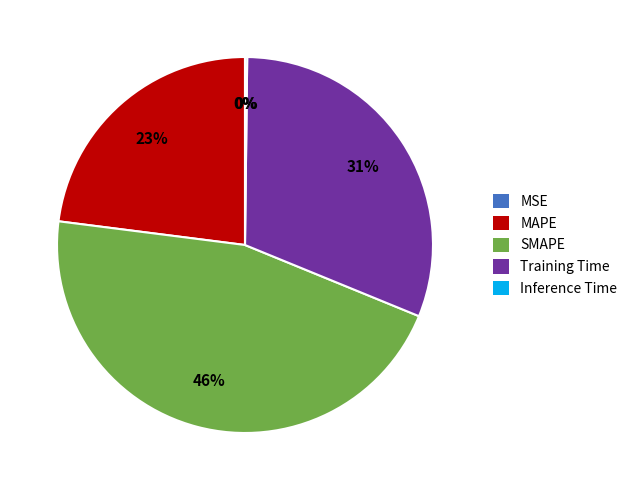

True or false: MAPE accounts for 28% of the total.

False